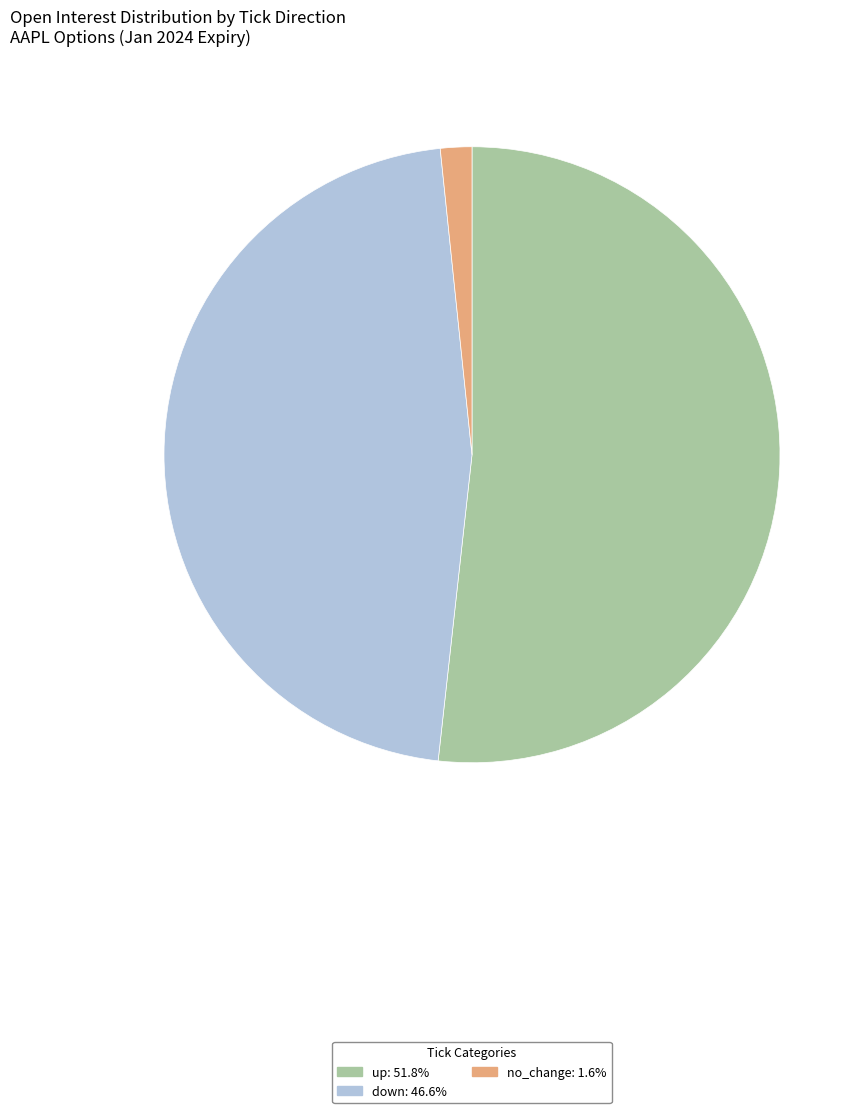

How many slices are in this pie chart?

3